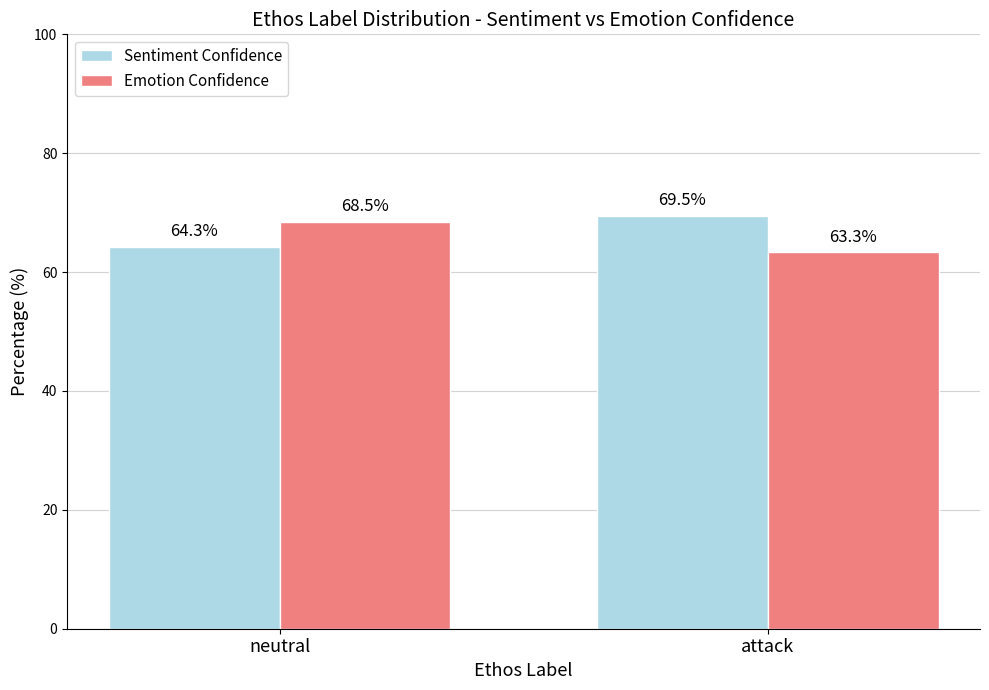

What is the difference between the Emotion Confidence values at attack and neutral?

5.2